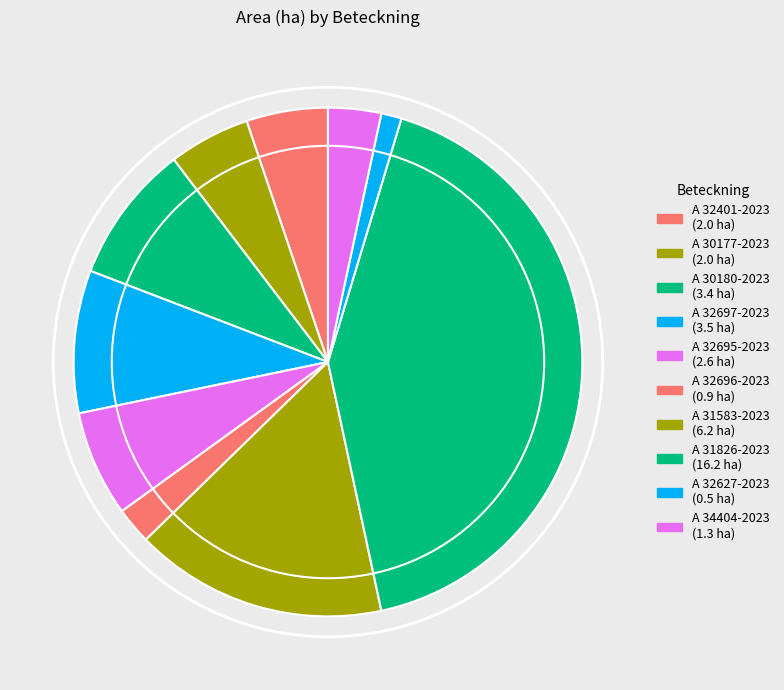

How many slices are in this pie chart?

10